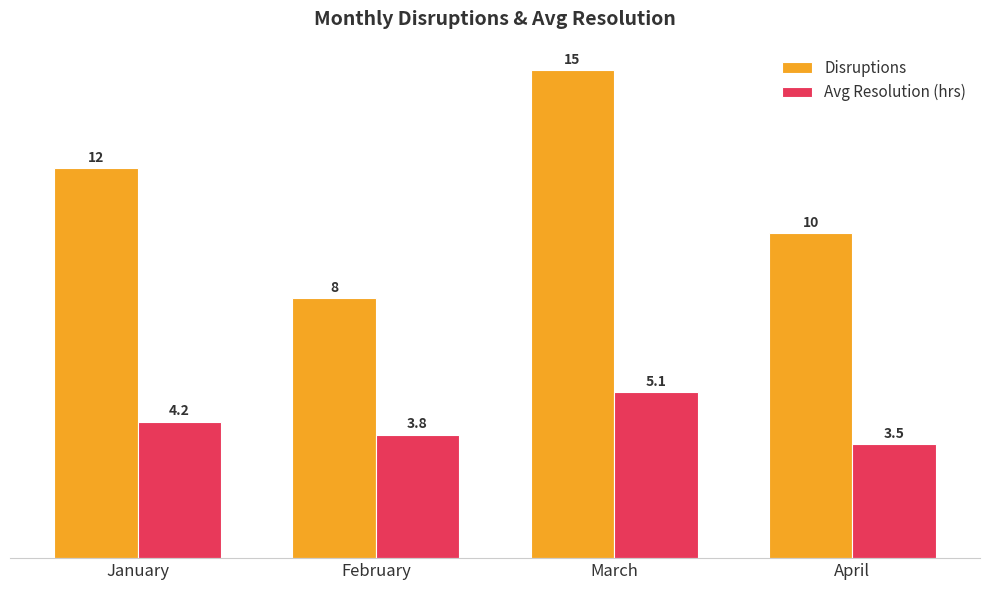

Reading left to right, what are all the values shown in this chart?

Disruptions: January=12.0	February=8.0	March=15.0	April=10.0
Avg Resolution (hrs): January=4.2	February=3.8	March=5.1	April=3.5